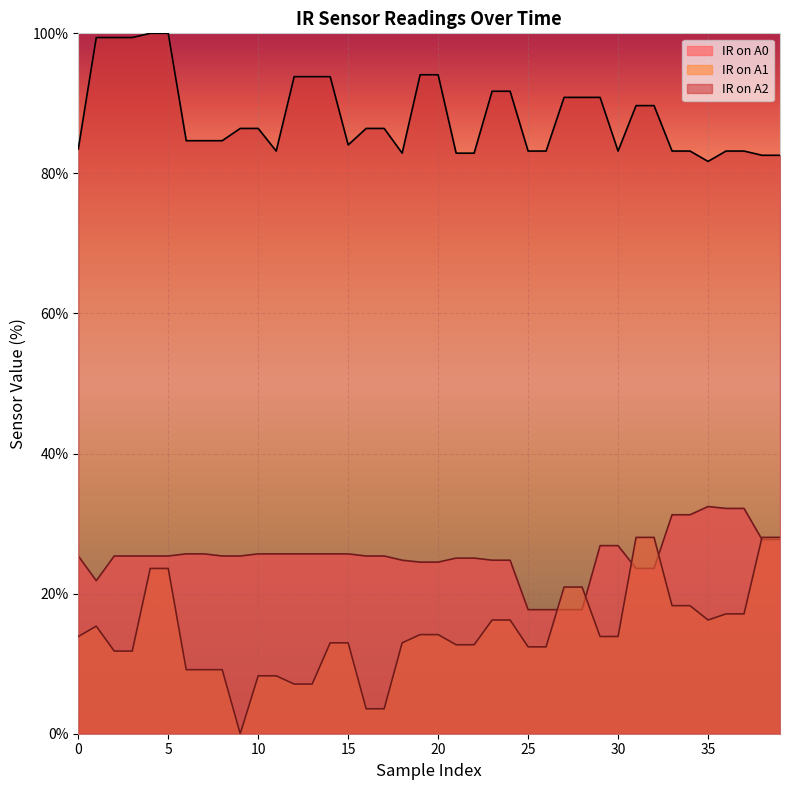

List the series in order of their peak value, lowest first.

IR on A1, IR on A0, IR on A2